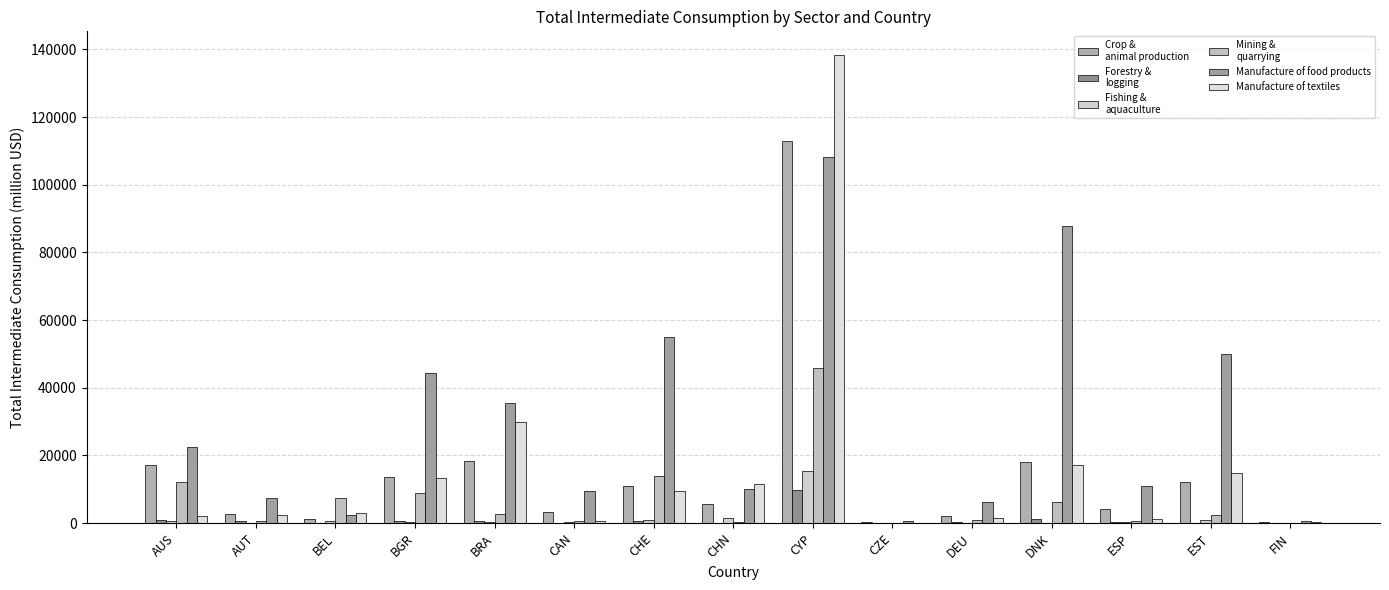

Reading right to left, transcribe all the data shown in this chart.

Crop and animal production: FIN=209.0	EST=12276.1	ESP=4053.9	DNK=18127.2	DEU=2115.8	CZE=261.6	CYP=113021.1	CHN=5717.4	CHE=10980.6	CAN=3188.2	BRA=18249.6	BGR=13595.2	BEL=1280.7	AUT=2754.5	AUS=17126.8
Forestry and logging: FIN=145.7	EST=118.2	ESP=186.7	DNK=1120.2	DEU=447.8	CZE=1.2	CYP=9673.3	CHN=11.9	CHE=556.0	CAN=153.2	BRA=638.9	BGR=513.3	BEL=11.0	AUT=668.3	AUS=1033.1
Fishing and aquaculture: FIN=24.6	EST=983.2	ESP=252.8	DNK=132.6	DEU=23.8	CZE=8.1	CYP=15457.4	CHN=1607.6	CHE=755.8	CAN=180.7	BRA=282.9	BGR=176.2	BEL=721.8	AUT=11.0	AUS=668.8
Mining and quarrying: FIN=56.8	EST=2400.7	ESP=533.8	DNK=6287.8	DEU=894.4	CZE=19.0	CYP=45702.4	CHN=288.5	CHE=14030.4	CAN=738.5	BRA=2811.3	BGR=9028.9	BEL=7431.2	AUT=721.8	AUS=12020.6
Manufacture of food products: FIN=544.5	EST=49930.0	ESP=10899.7	DNK=87818.9	DEU=6102.3	CZE=683.6	CYP=108249.0	CHN=10071.7	CHE=54951.0	CAN=9490.7	BRA=35525.1	BGR=44420.0	BEL=2472.7	AUT=7431.2	AUS=22481.3
Manufacture of textiles: FIN=284.7	EST=14699.9	ESP=1114.6	DNK=17039.8	DEU=1440.8	CZE=75.2	CYP=138409.8	CHN=11568.6	CHE=9612.0	CAN=535.6	BRA=29976.8	BGR=13406.4	BEL=3070.5	AUT=2472.7	AUS=2165.6